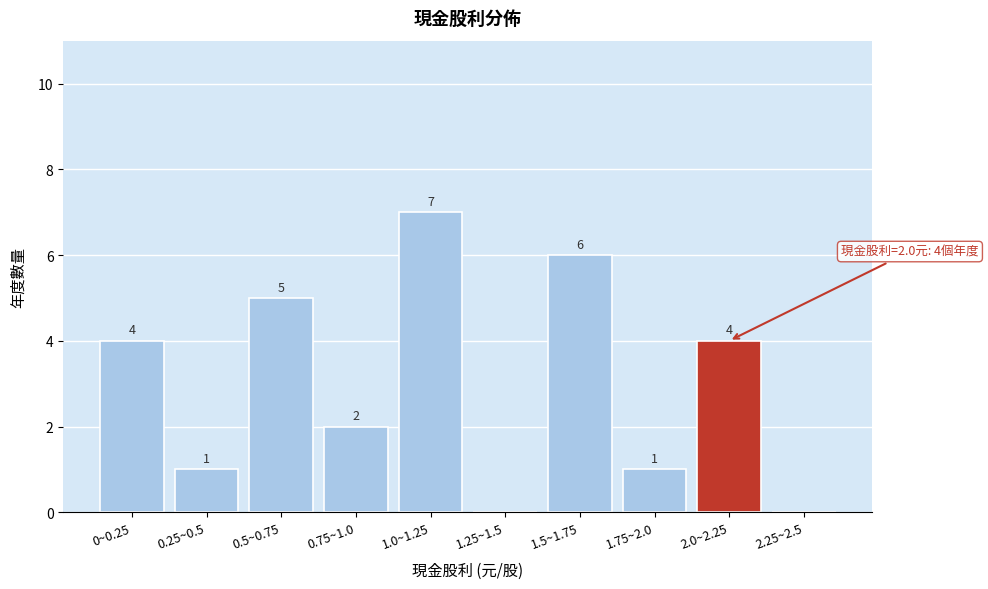

Reading left to right, what are all the values shown in this chart?

0~0.25=4	0.25~0.5=1	0.5~0.75=5	0.75~1.0=2	1.0~1.25=7	1.25~1.5=0	1.5~1.75=6	1.75~2.0=1	2.0~2.25=4	2.25~2.5=0